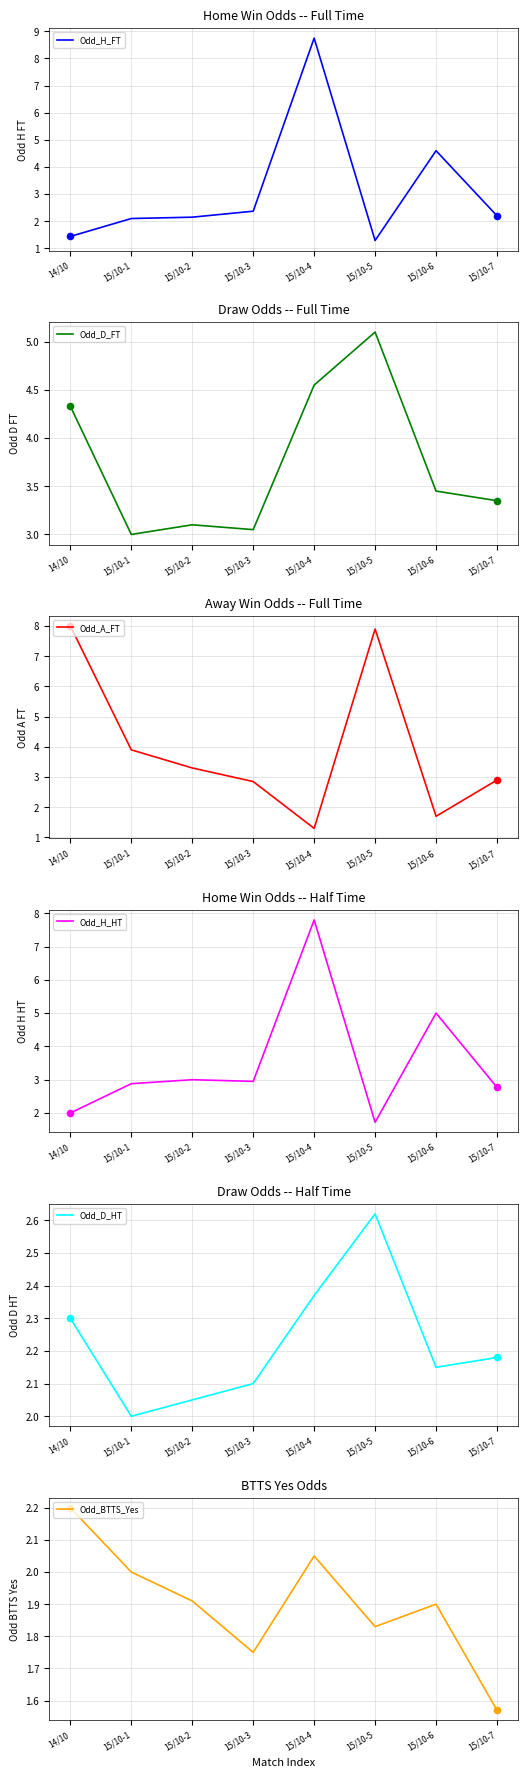

Is the value of Odd_H_HT at 15/10-5 greater than the value of Odd_D_HT at 15/10-2?

No